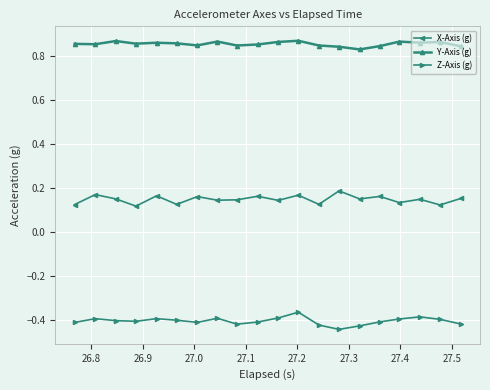

Does the chart display data point markers on the line(s)?

Yes